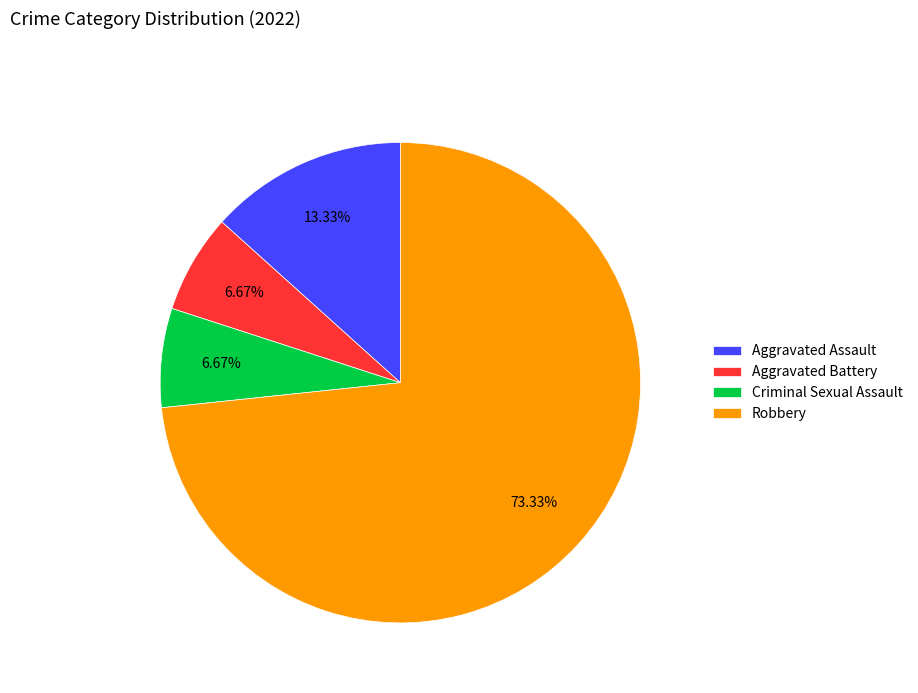

To the nearest percent, what portion does Aggravated Battery represent?

7%